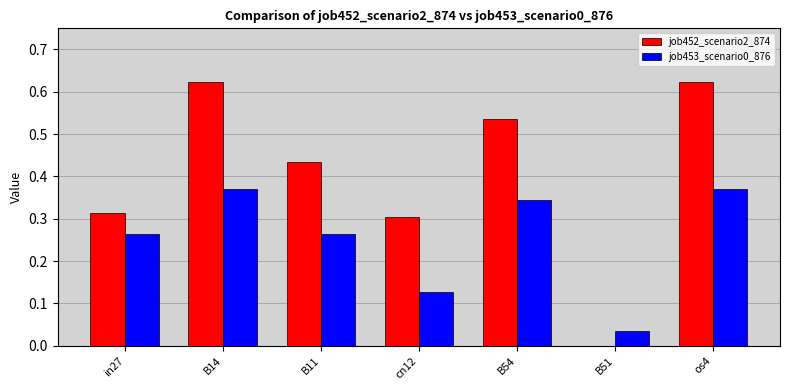

The value of job453_scenario0_876 at cn12 is 0.2. True or false?

False